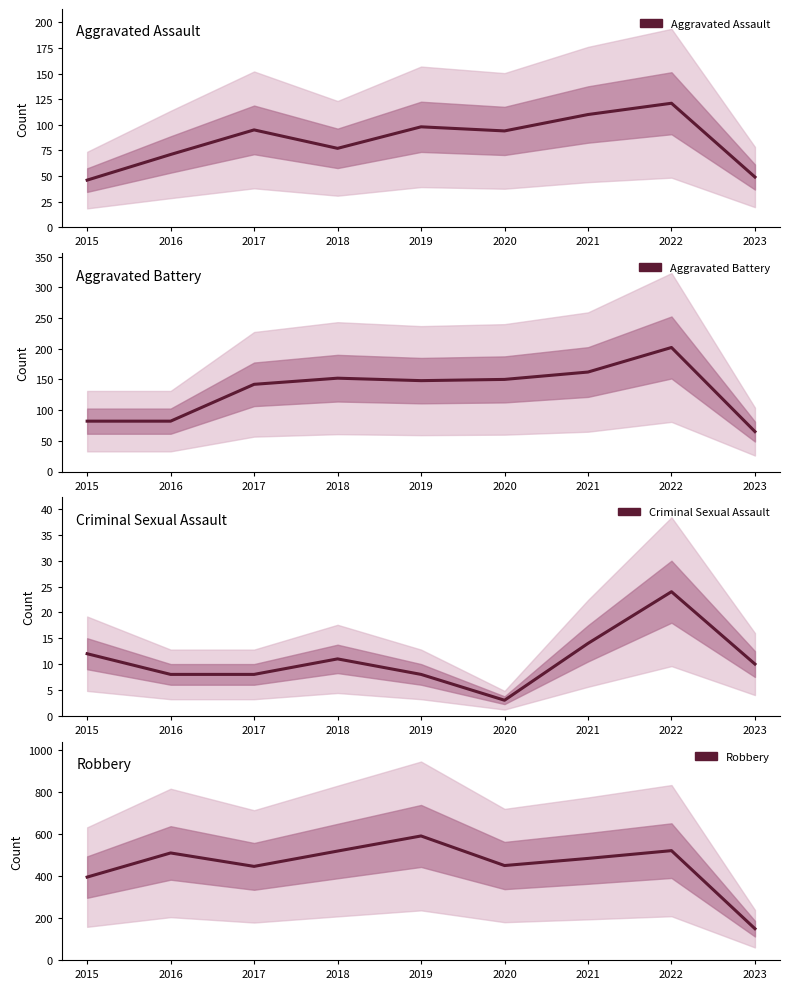

What is the smallest value displayed?

3